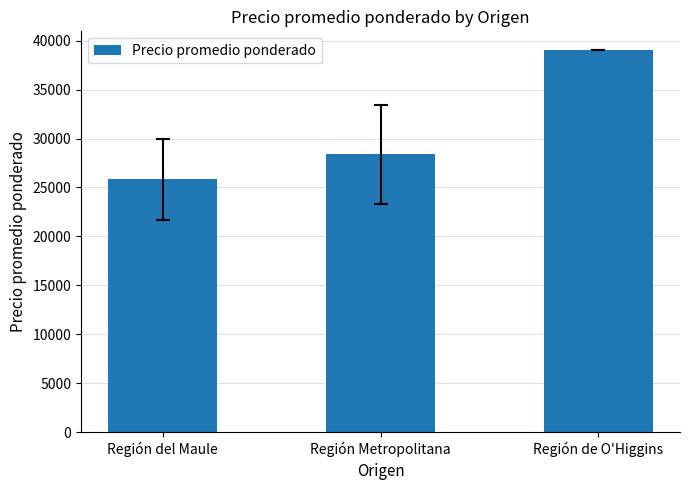

Which has a higher value, Región de O'Higgins or Región del Maule?

Región de O'Higgins